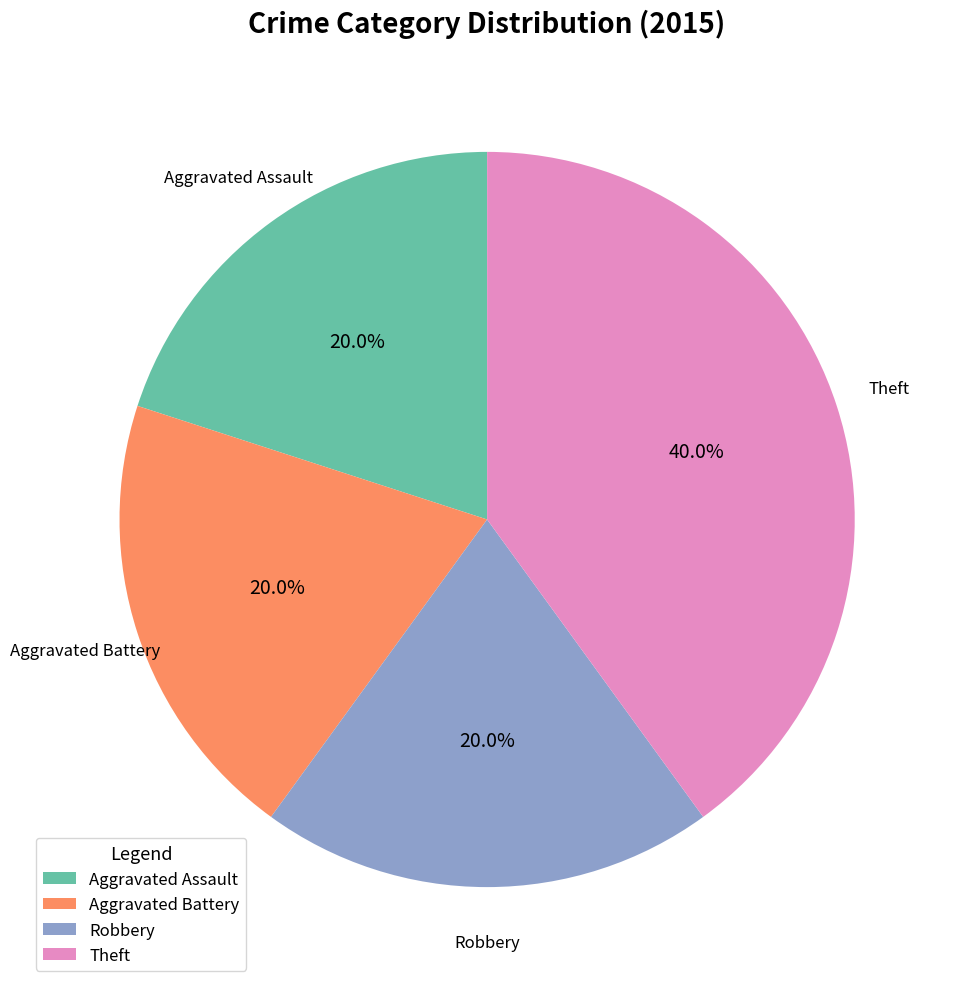

Count the number of slices in the pie.

4